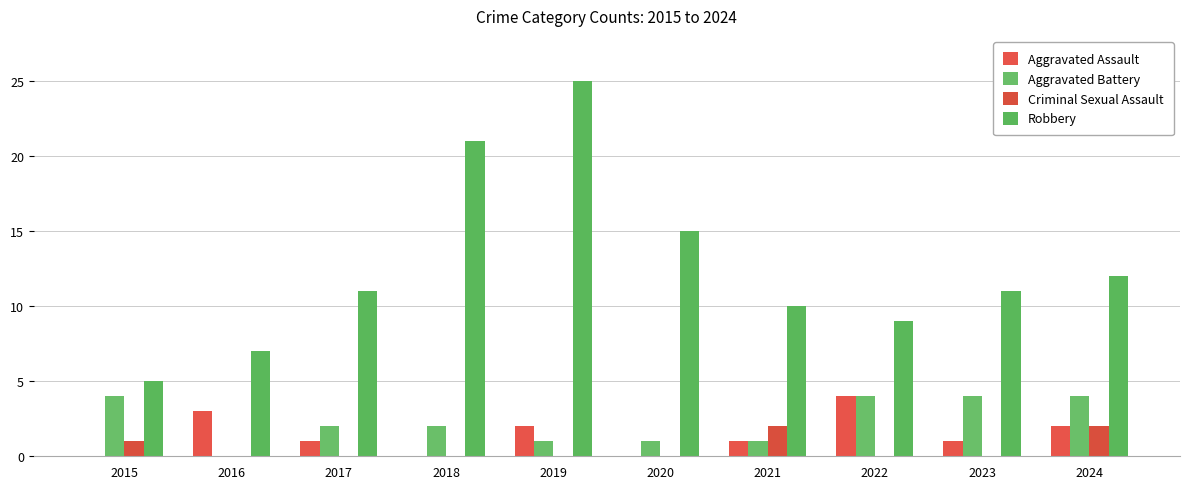

List the series in order of their peak value, lowest first.

Criminal Sexual Assault, Aggravated Assault, Aggravated Battery, Robbery